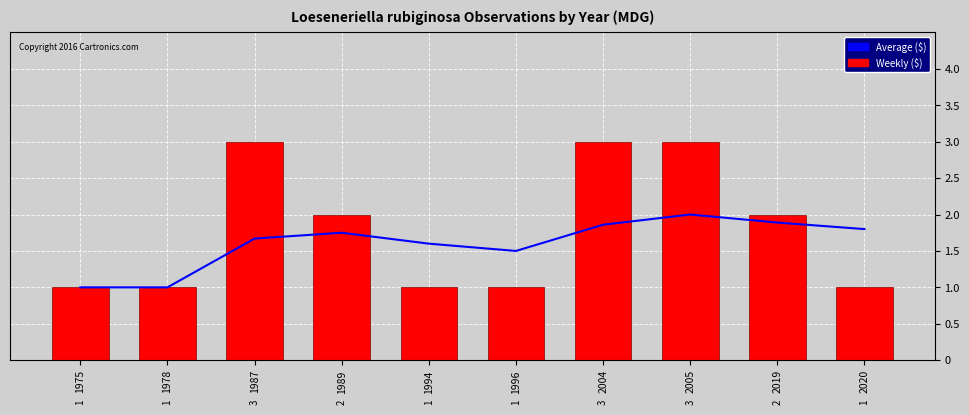

At which category is the sum across all series the highest?

2005